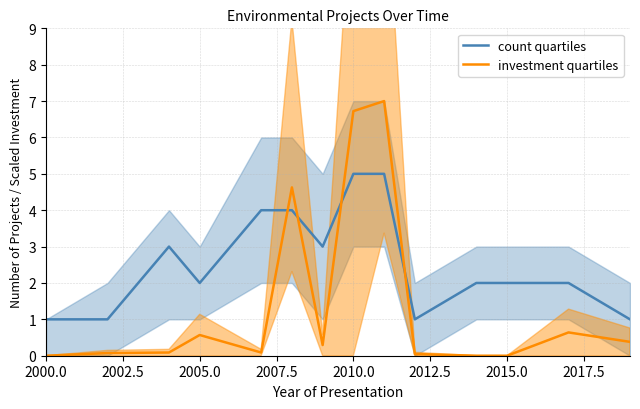

Which series has the widest spread of values?

investment quartiles